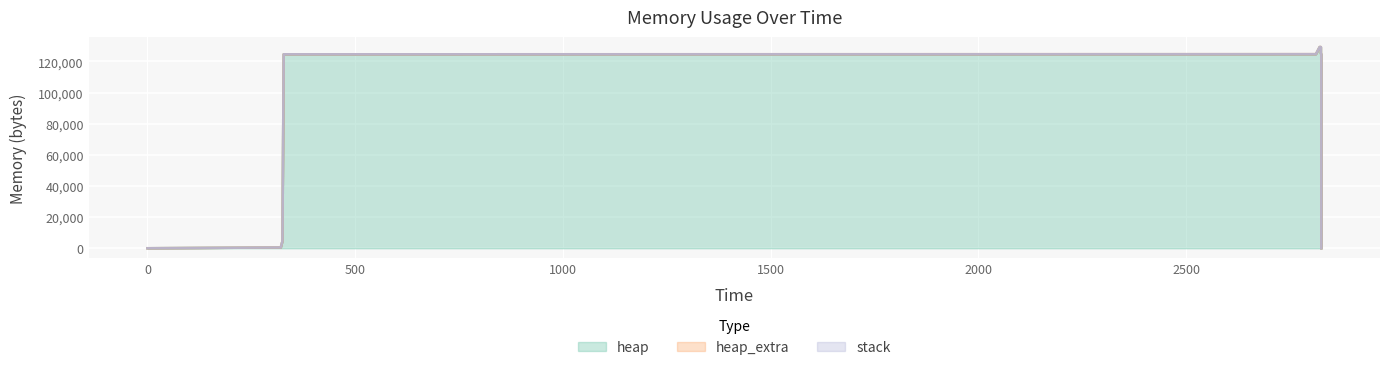

What is the value of the heap point at the 14th from the left?

124631